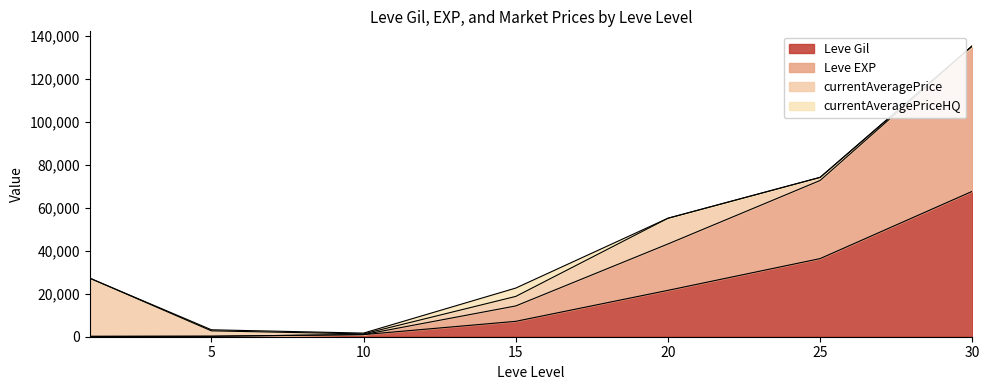

At how many categories does at least one series exceed 132434?

1